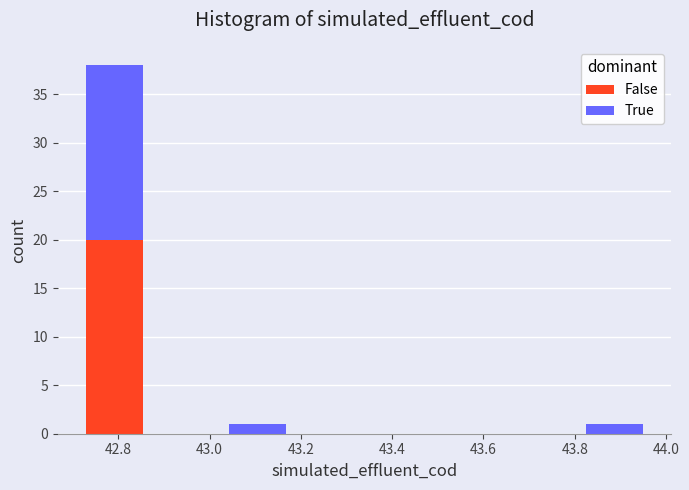

Reading left to right, list every stacked bar in this chart as the range it spans on the x-axis followed by its total height. Neither the bar edges nor the heights are printed on the chart, so give them approximately, as read against the axes.

42.72 to 42.86: 38
42.86 to 43.02: 0
43.02 to 43.18: 1
43.18 to 43.34: 0
43.34 to 43.50: 0
43.50 to 43.66: 0
43.66 to 43.80: 0
43.80 to 43.96: 1